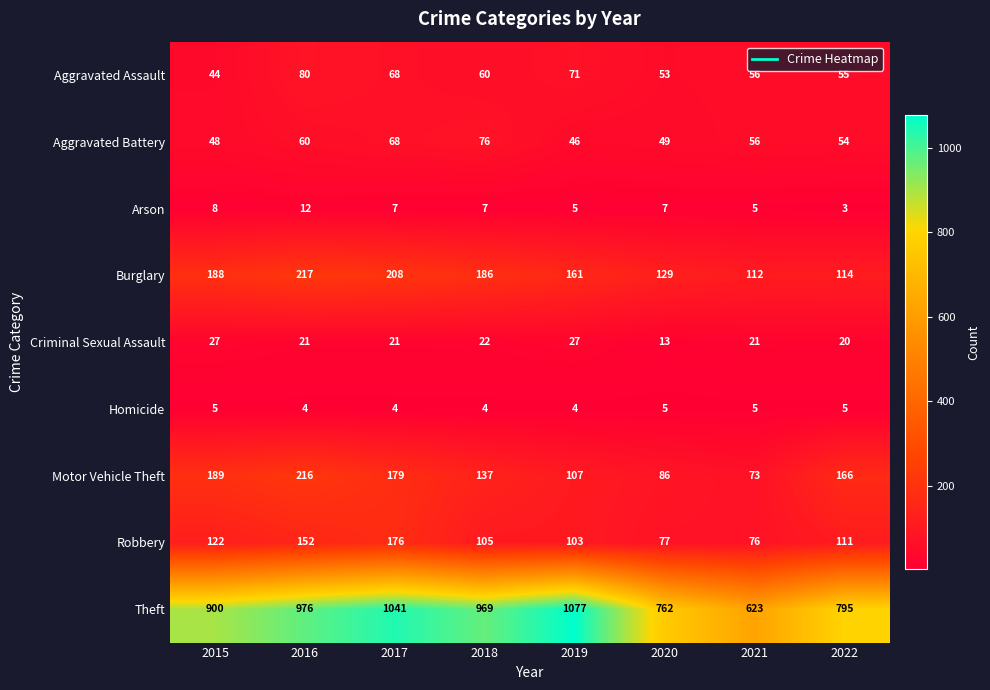

At which category is the sum across all series the highest?

2017